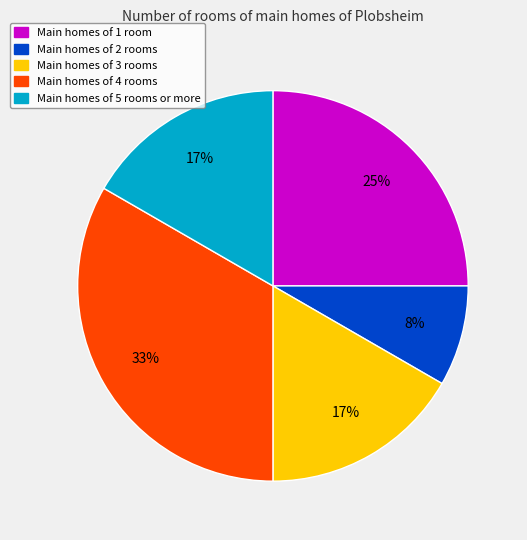

What is the ratio of the value at Main homes of 4 rooms to the value at Main homes of 1 room?

1.3